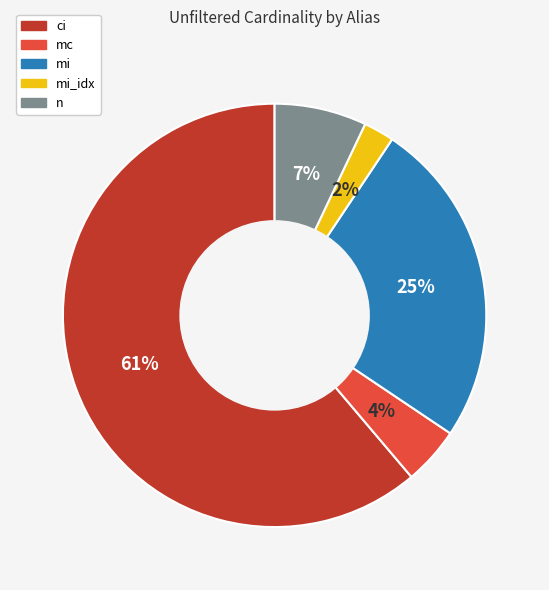

To the nearest percent, what is the average slice percentage?

20%